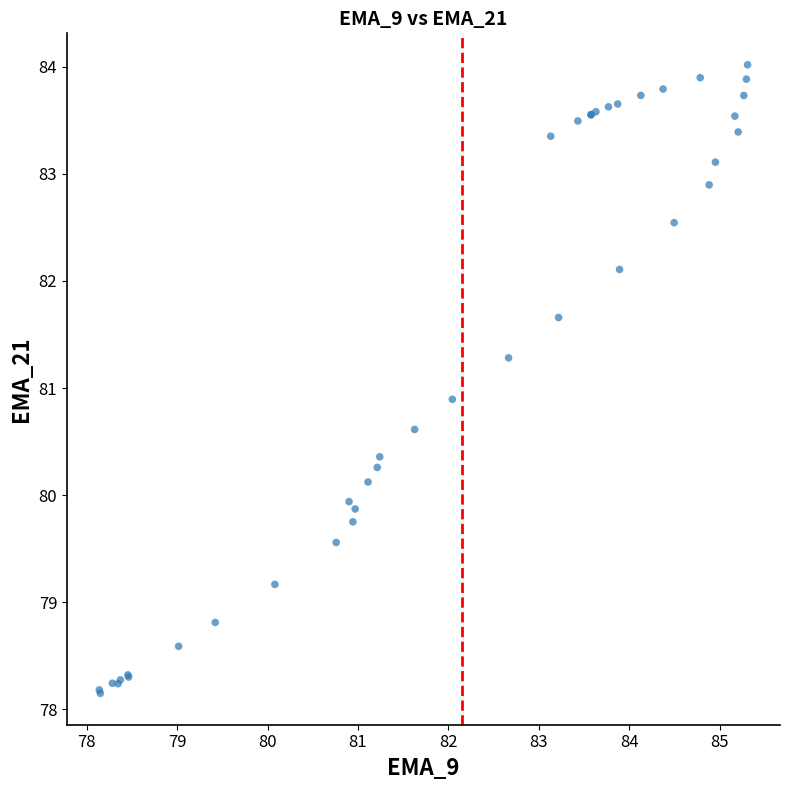

What Y value in the scatter plot is closest to 81?

80.9